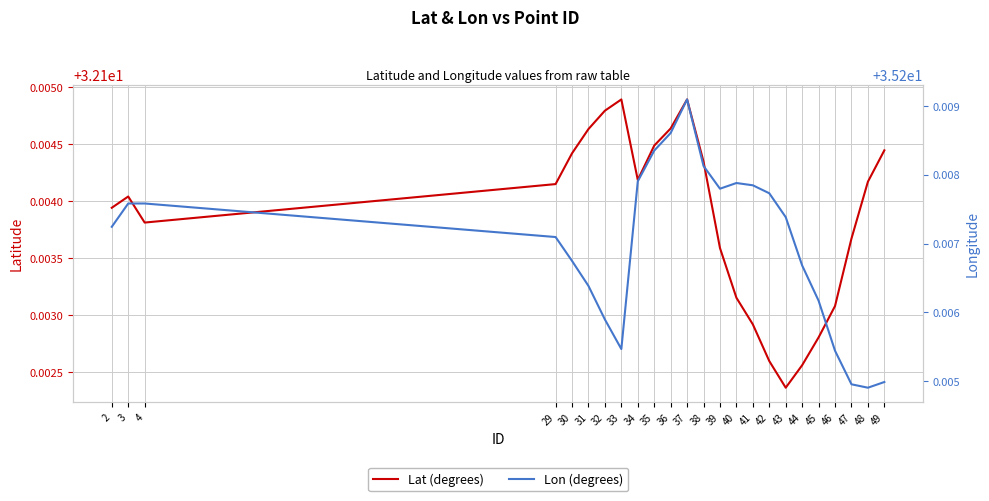

What are all the series names shown in the legend?

Lat (degrees), Lon (degrees)